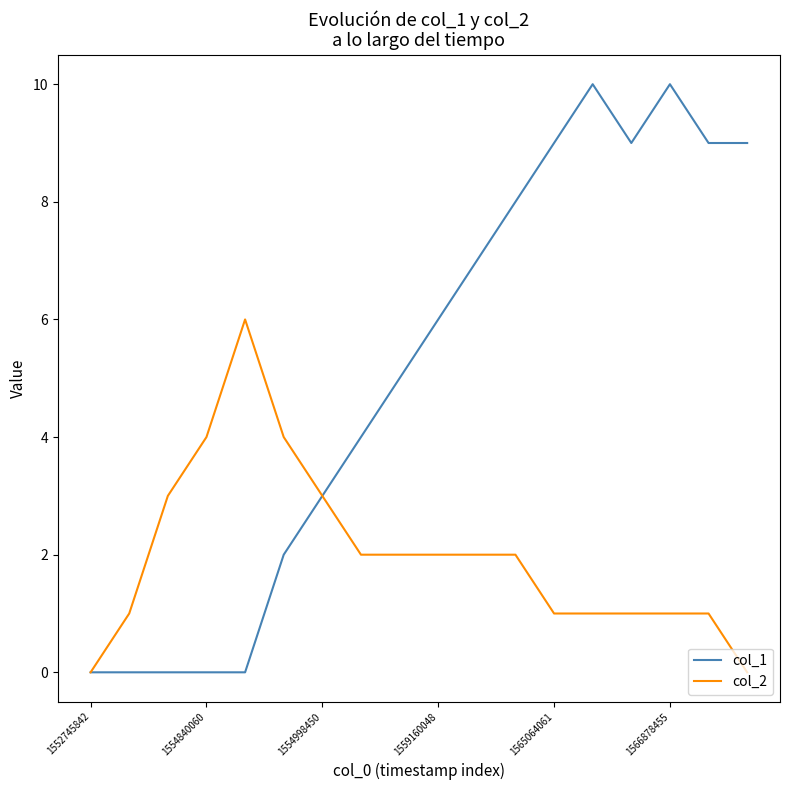

List the series in order of their overall mean, highest first.

col_1, col_2